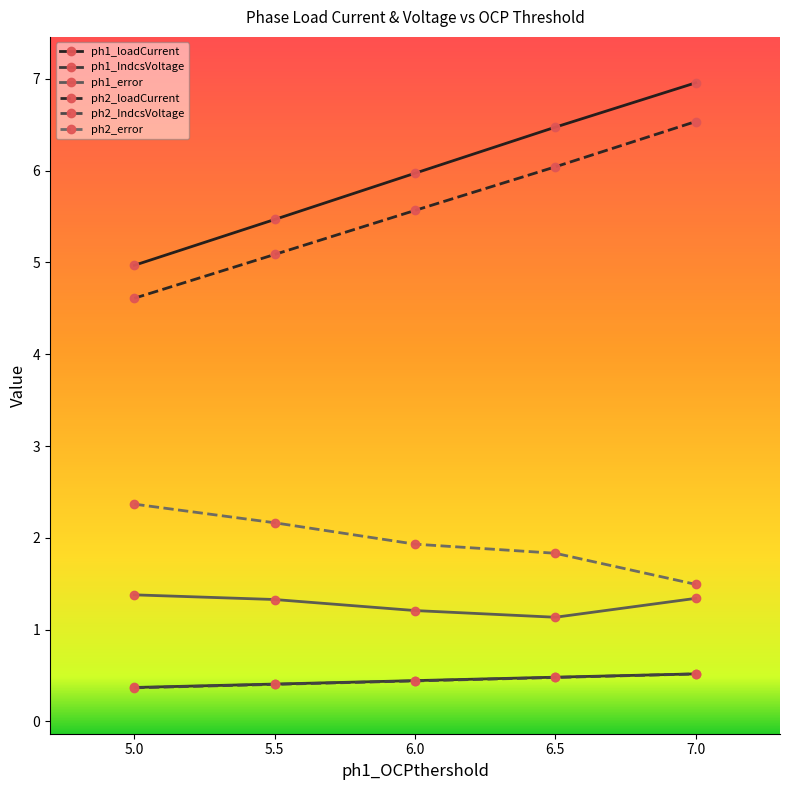

Which series has the largest total across all categories?

ph1_loadCurrent